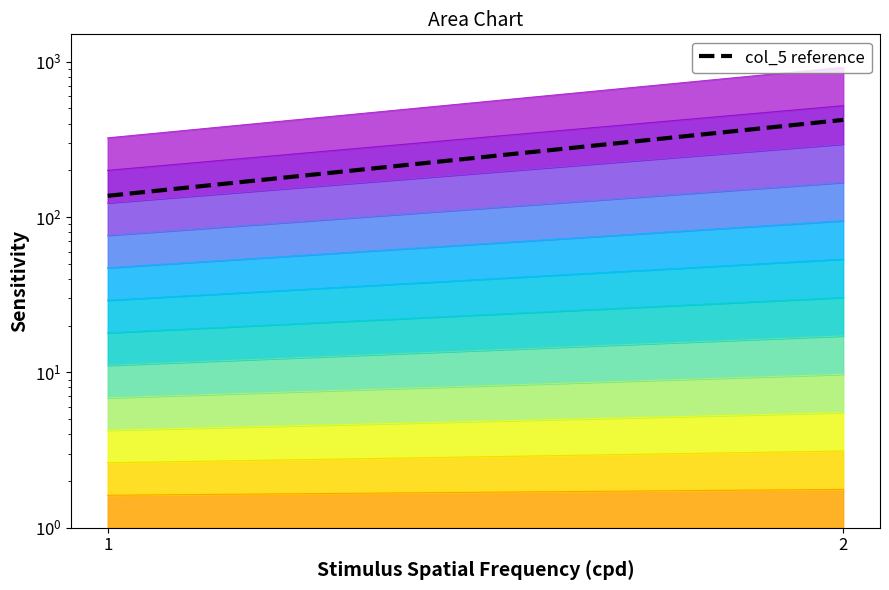

Rank the categories by value from lowest to highest.

1, 2